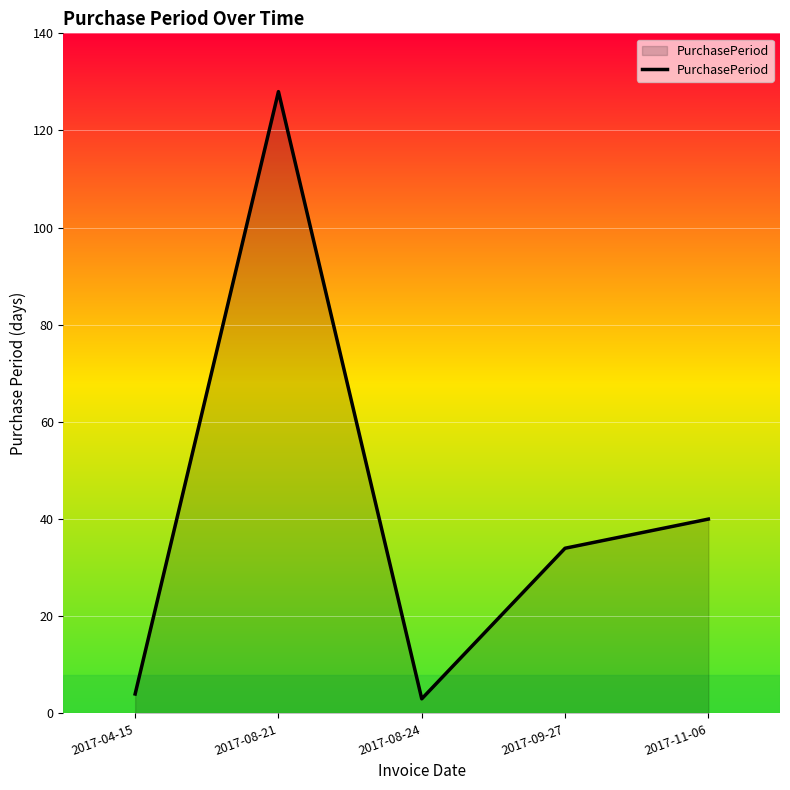

Which category has the highest value across all series?

2017-08-21